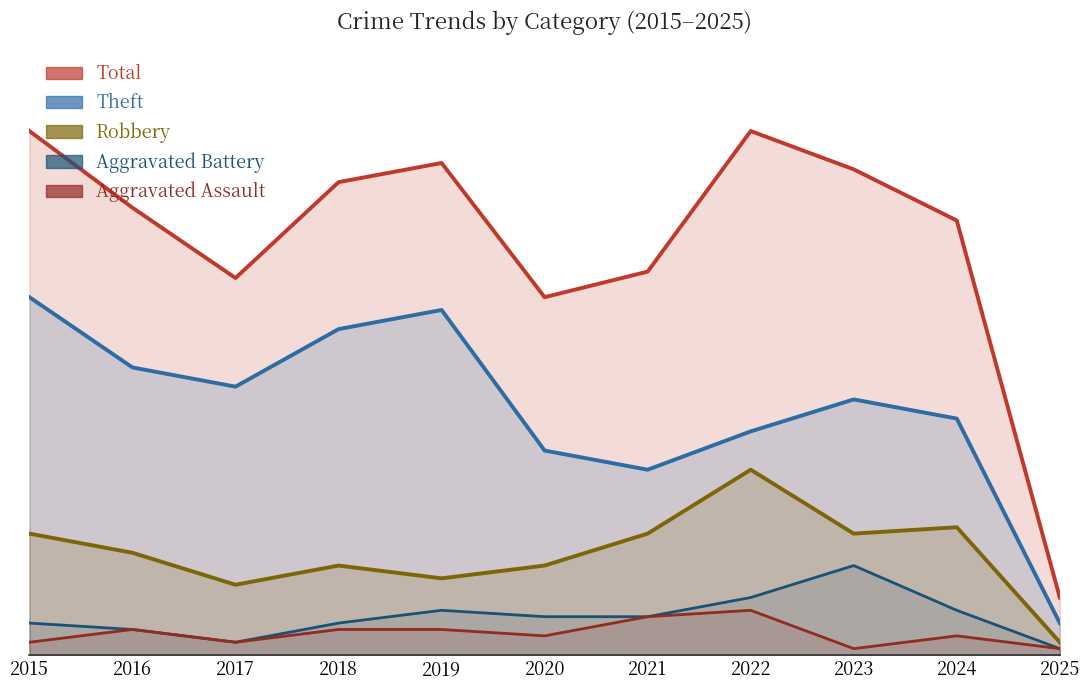

True or false: Aggravated Assault has more than 1 points higher than both neighbors.

True